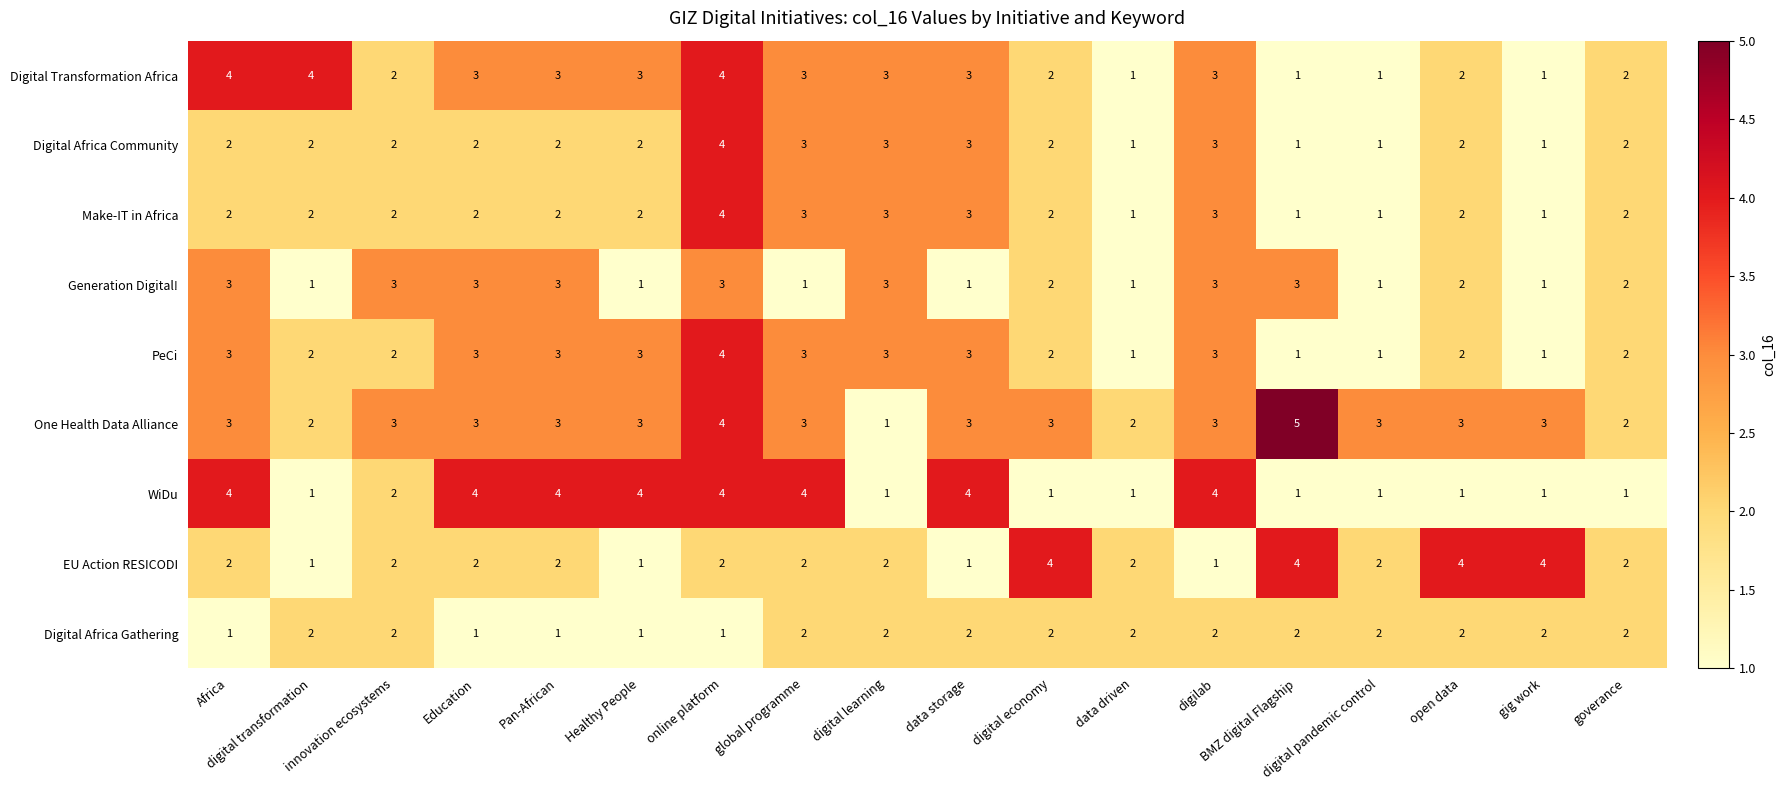

Where does the Generation Digital! series first go above 2?

Africa